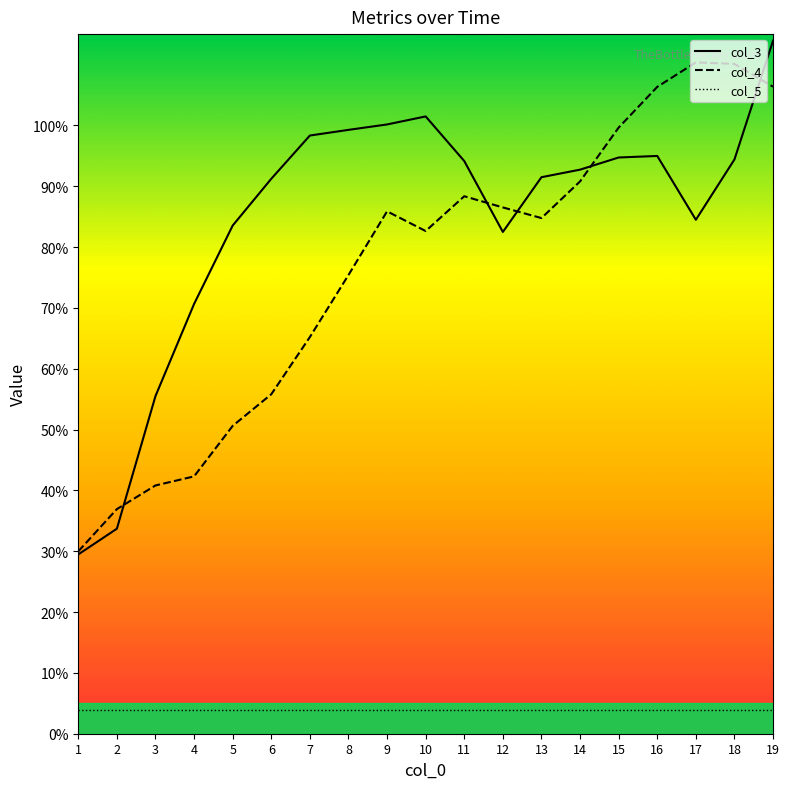

At how many categories does at least one series exceed 43?

17